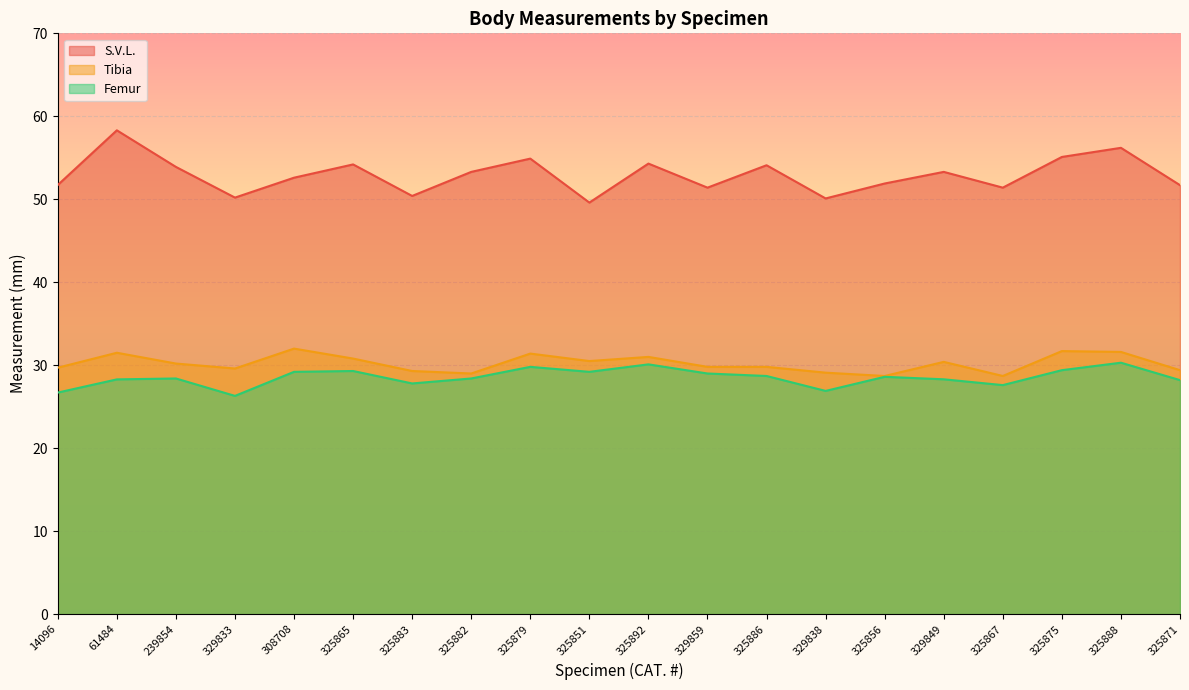

Does the chart display data point markers on the line(s)?

No